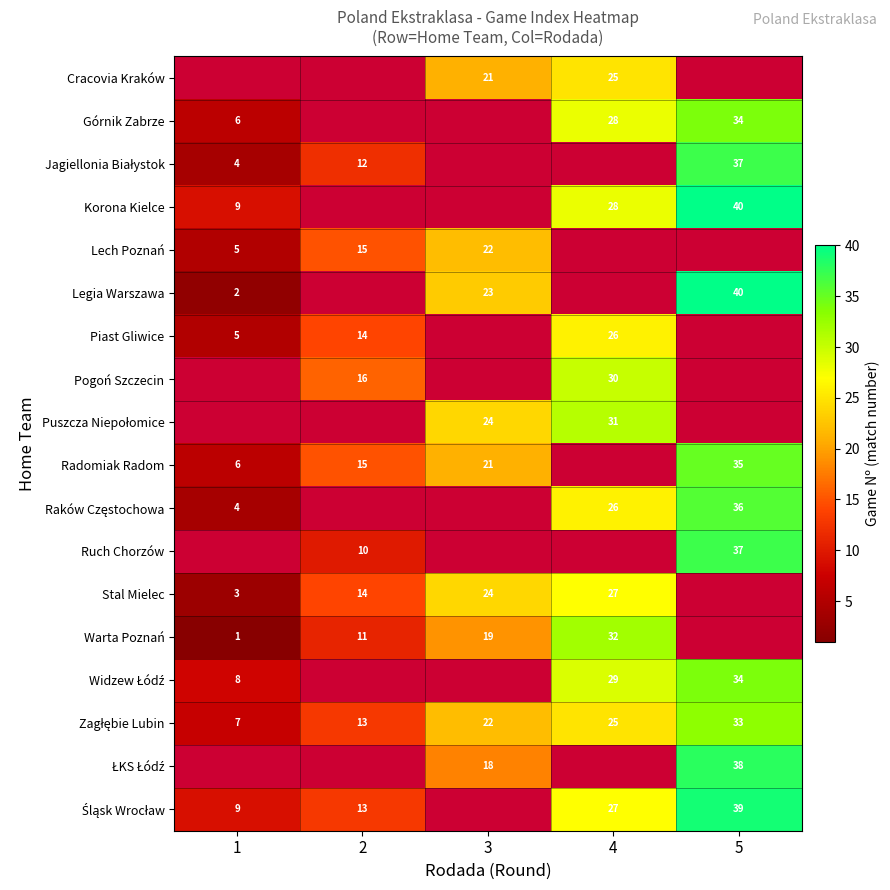

What is the minimum value shown in the chart?

1.0